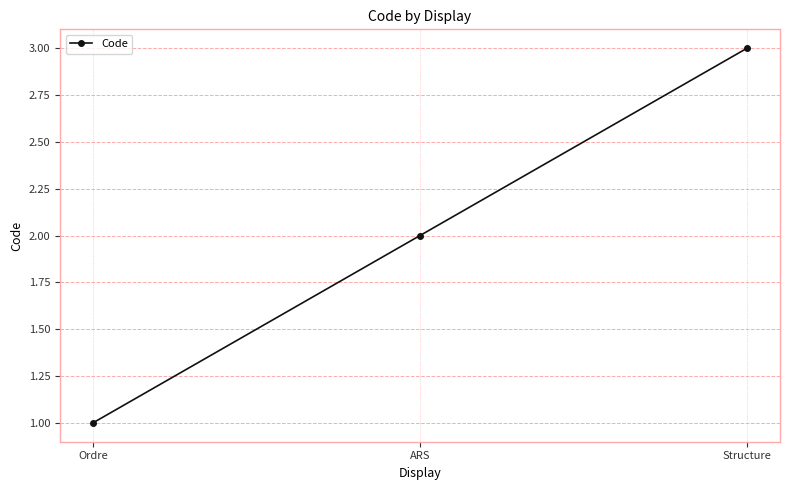

What value does the data have at Structure?

3